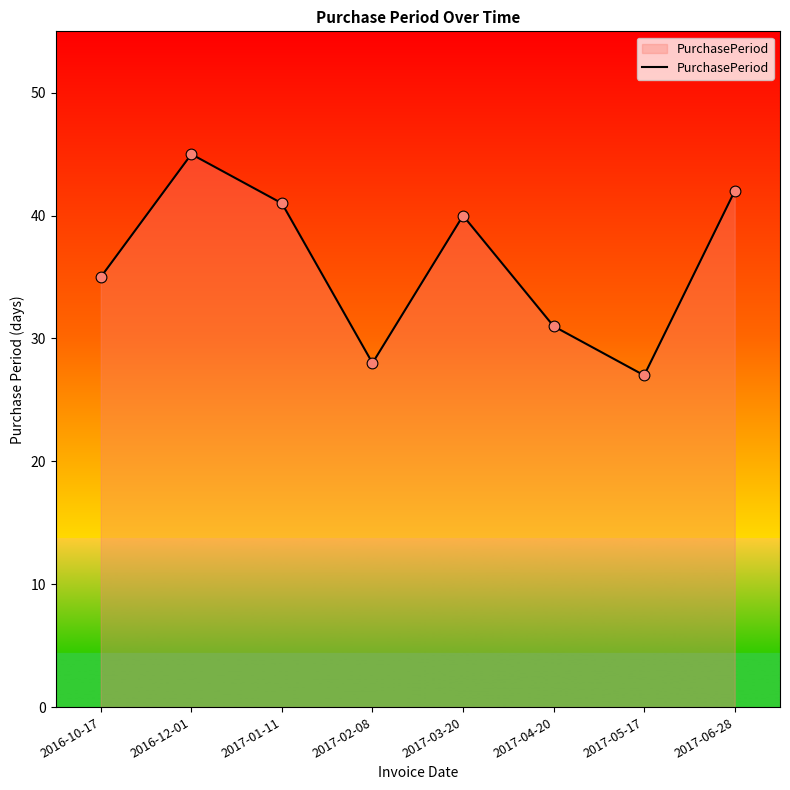

Which has a higher value, 2017-01-11 or 2017-02-08?

2017-01-11